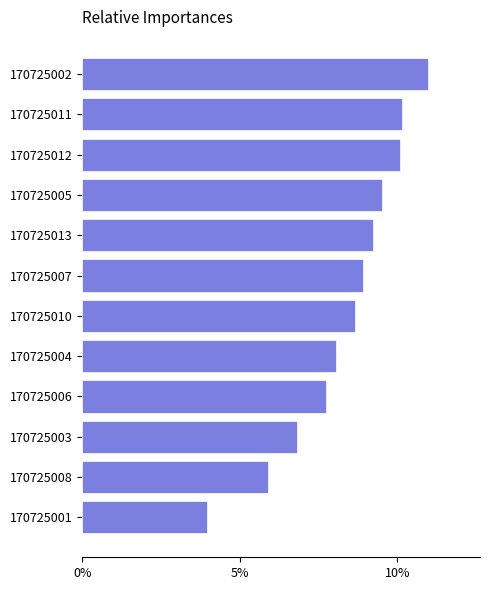

What is the difference between the maximum and minimum values?

7.0